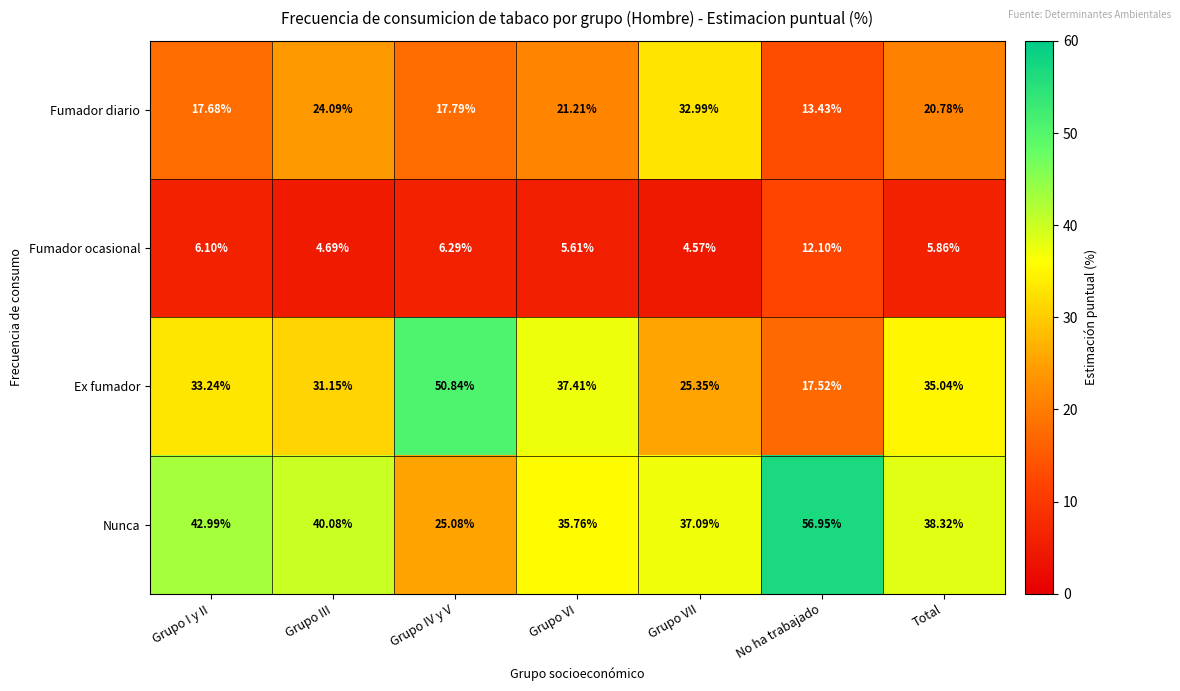

Which series has the largest total across all categories?

Nunca